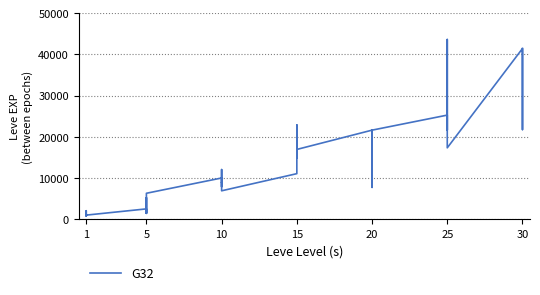

What is the sum of the values at 15 and 5?

16340